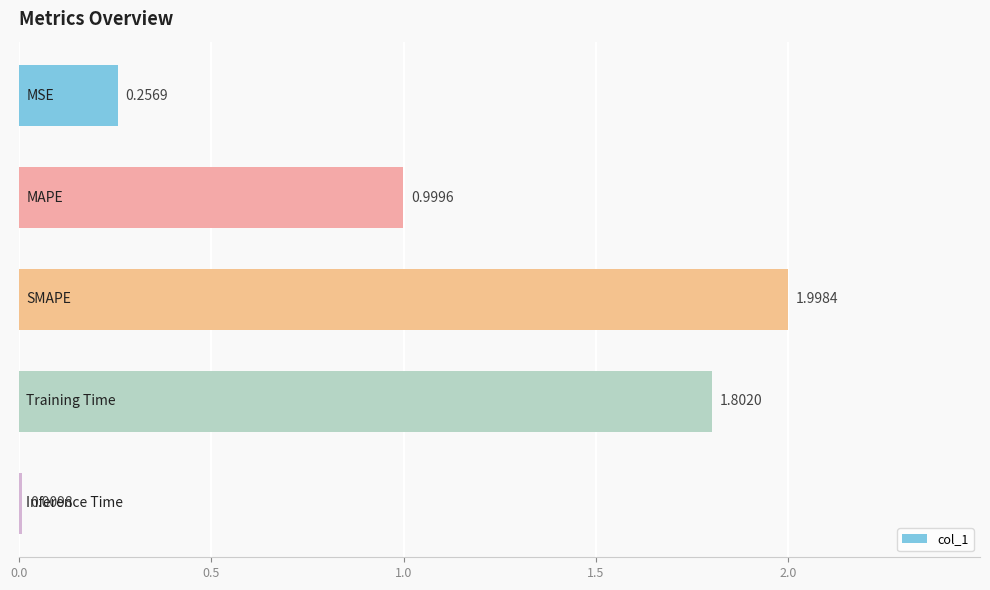

What is the difference between the maximum and minimum values?

2.0